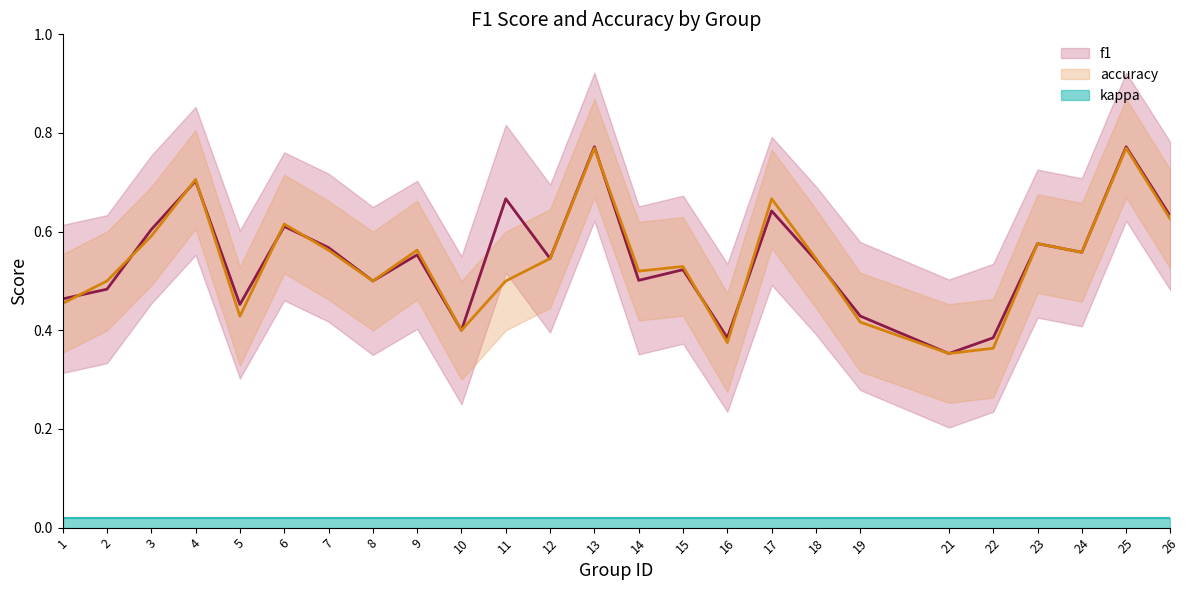

What is the average value of the accuracy series?

0.5